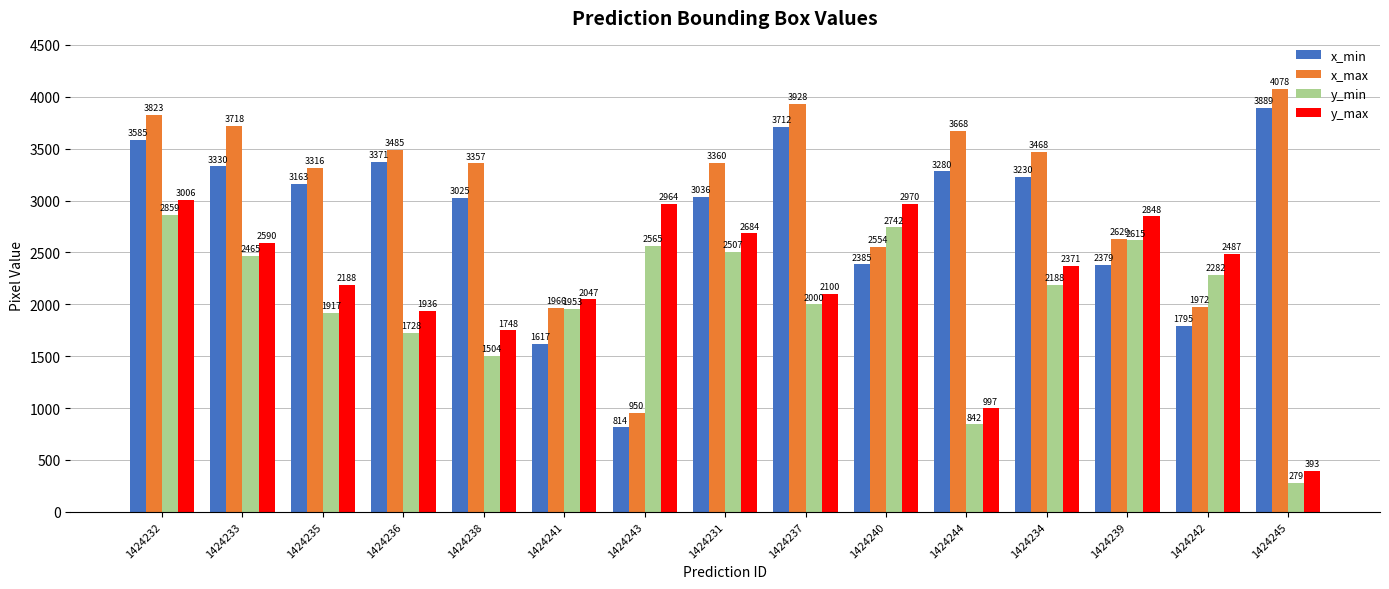

How many distinct data groups are displayed?

4